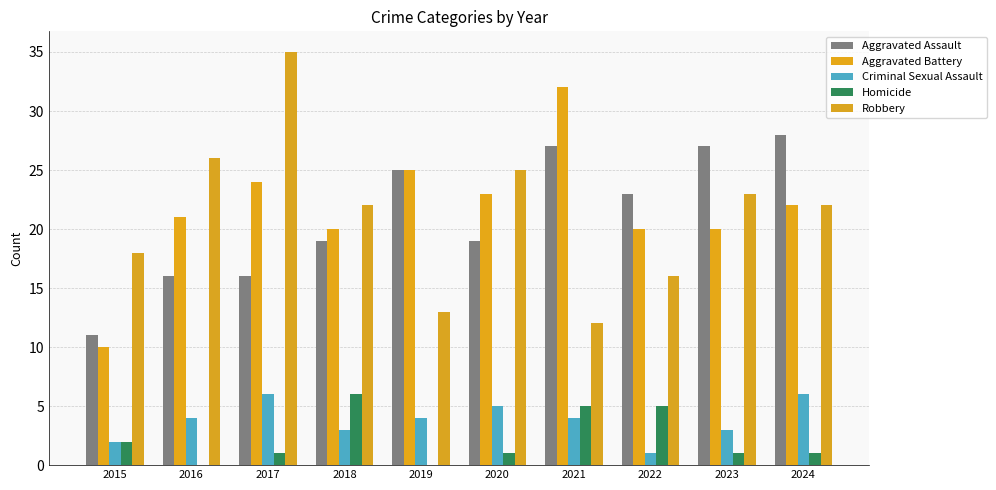

At 2019, list the series in order from smallest to largest.

Homicide, Criminal Sexual Assault, Robbery, Aggravated Assault, Aggravated Battery